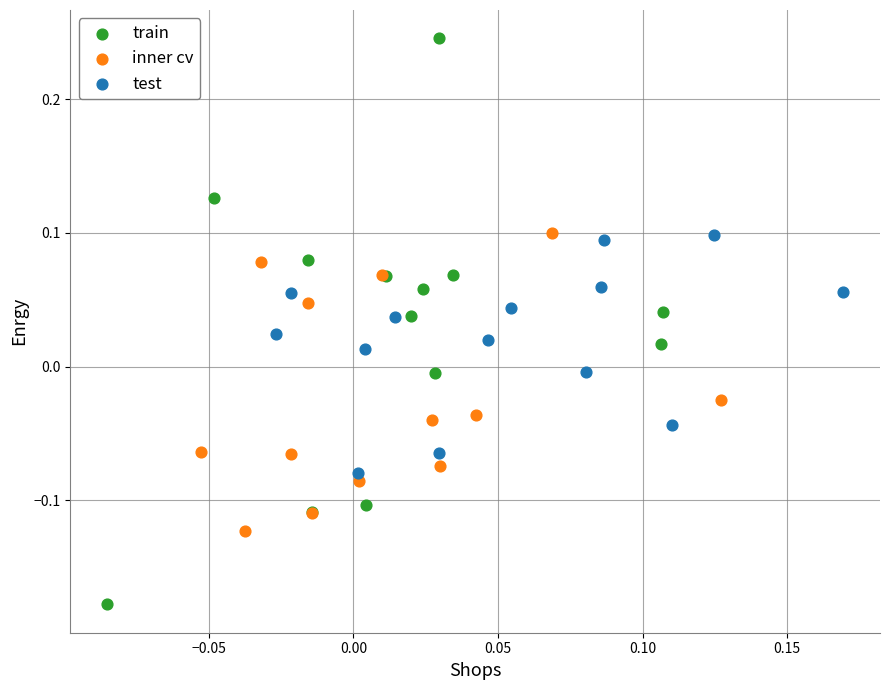

Which series contains the highest Y value?

train